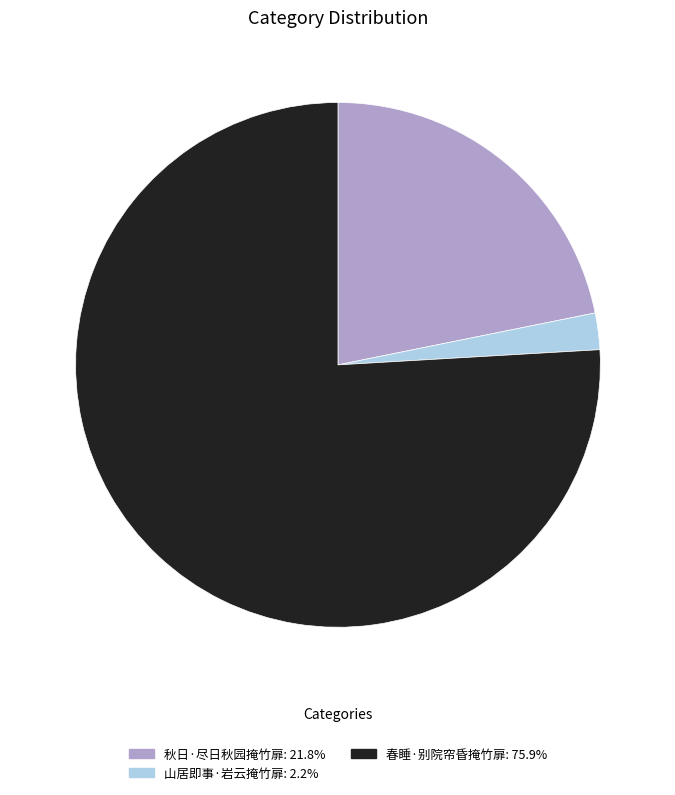

Does 秋日·尽日秋园掩竹扉: 21.8% represent more than half of the total?

No